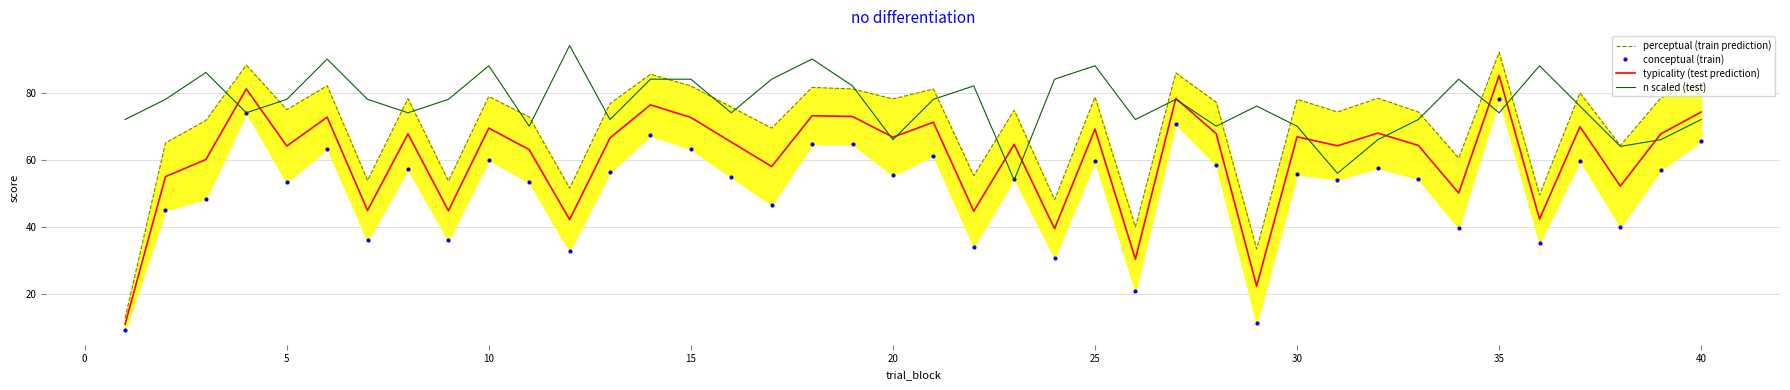

What is the minimum value for conceptual (train)?

9.2